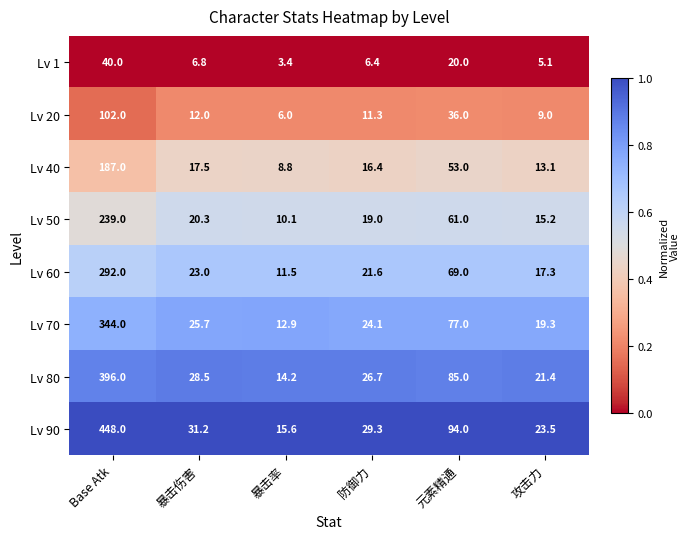

List the series in order of their peak value, highest first.

Lv 90, Lv 80, Lv 70, Lv 60, Lv 50, Lv 40, Lv 20, Lv 1